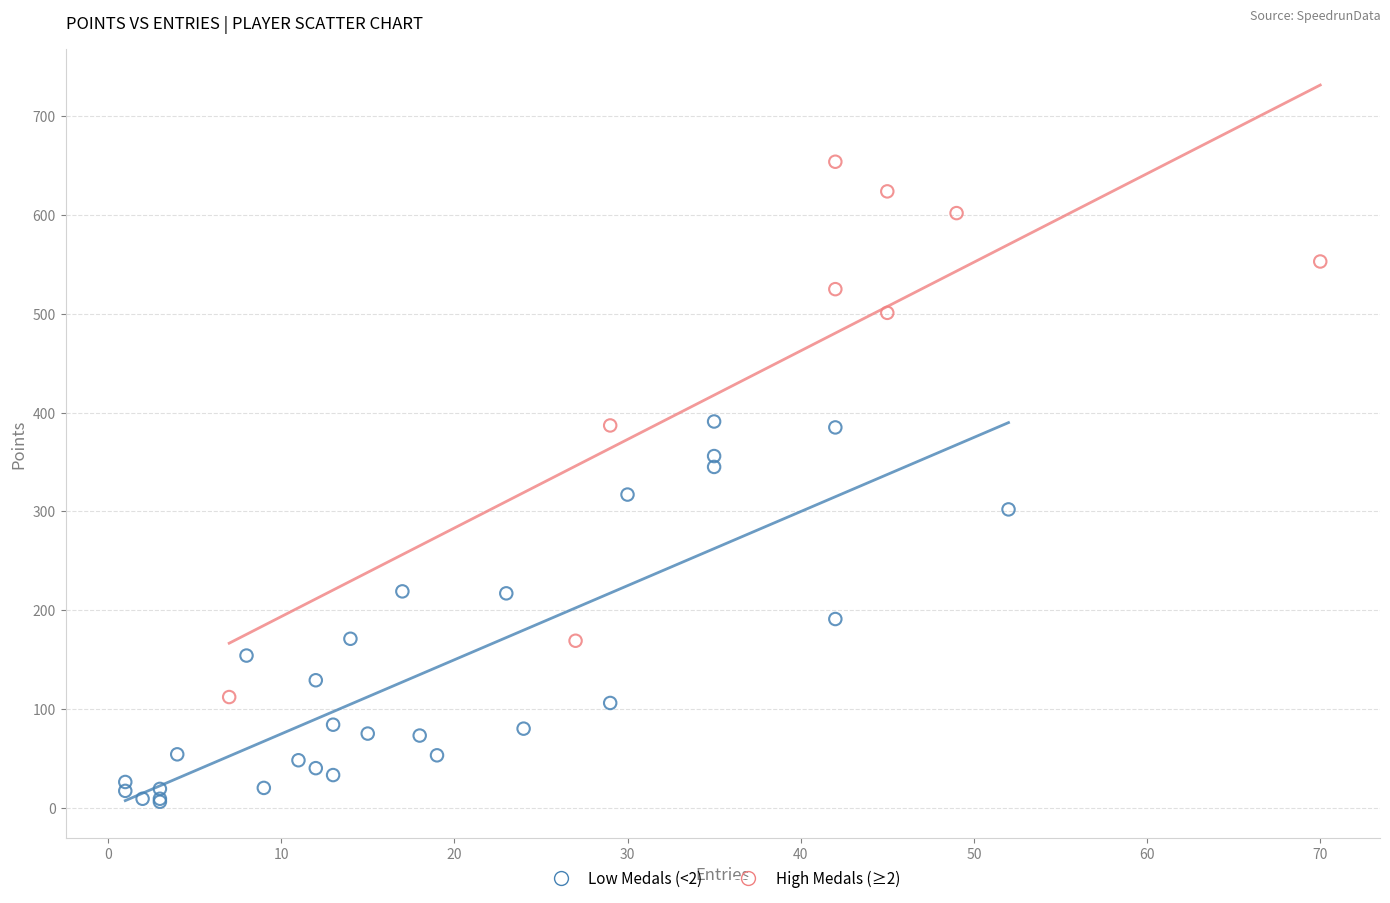

Which series contains the lowest Y value?

Low Medals (<2)